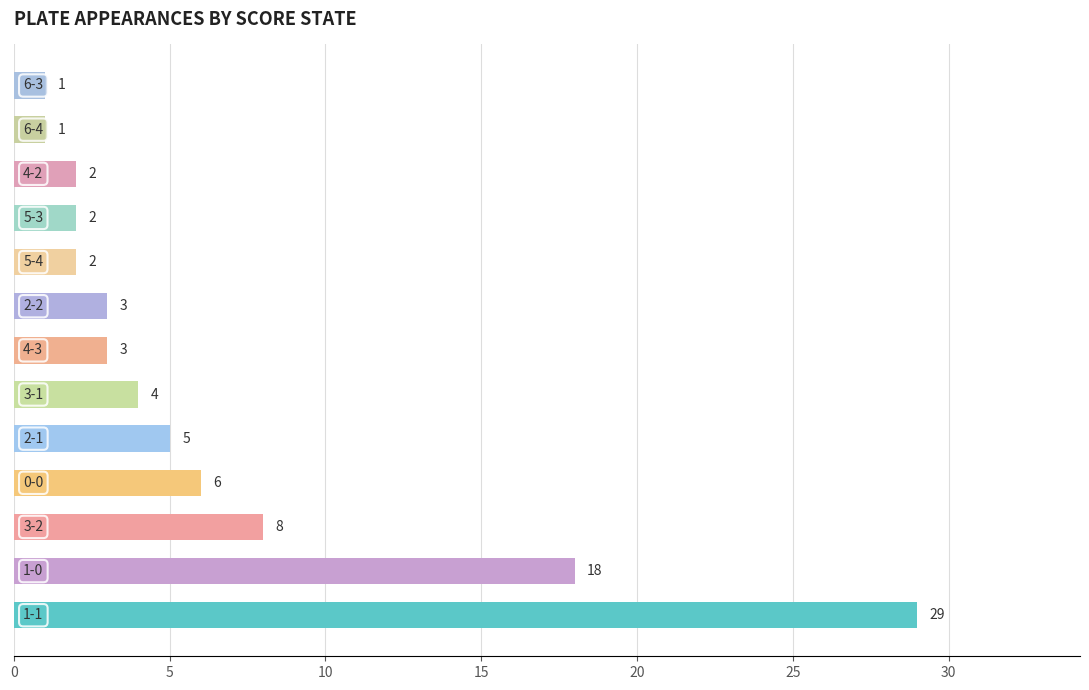

What is the maximum value shown in the chart?

29